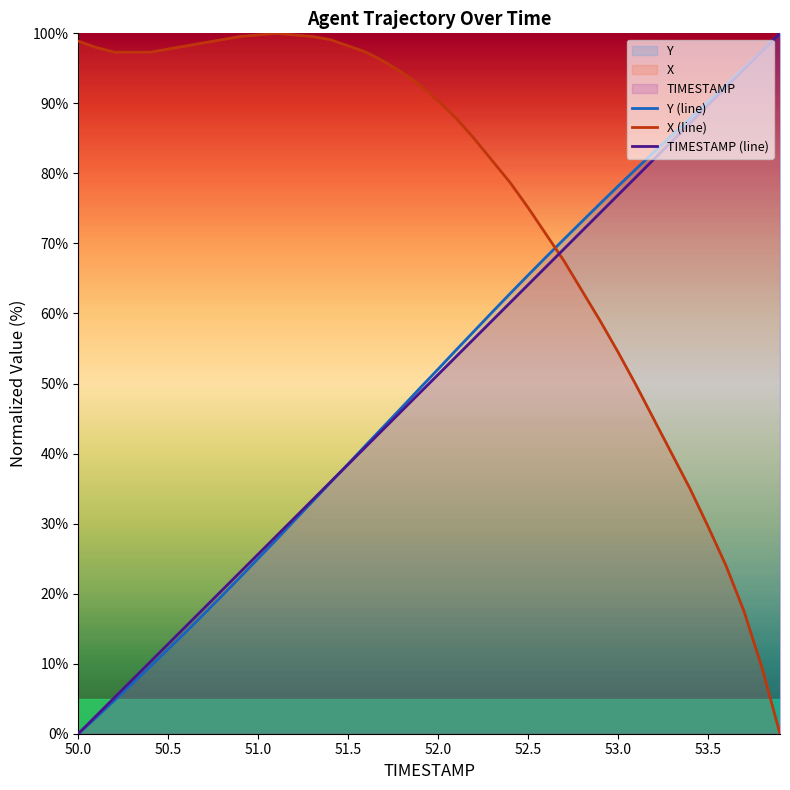

The TIMESTAMP (line) series shows 90.5 at 52.0. True or false?

False